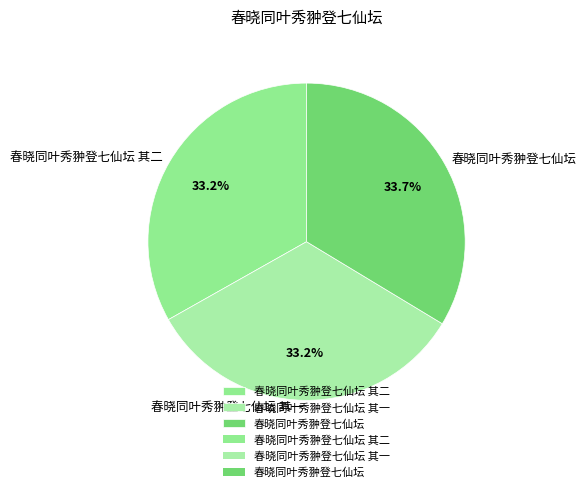

Approximately how many times larger is the value at 春晓同叶秀翀登七仙坛 其一 compared to 春晓同叶秀翀登七仙坛?

1.0